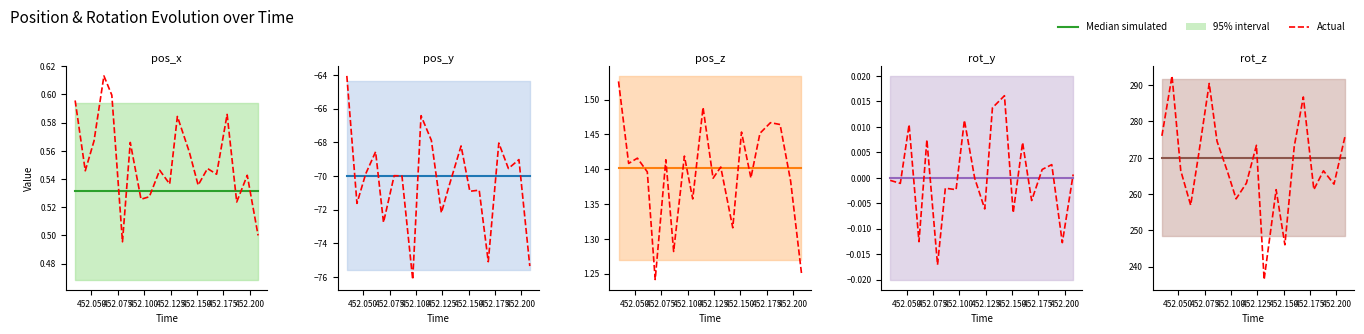

True or false: Median simulated has a value of 270.0 at 452.075.

True